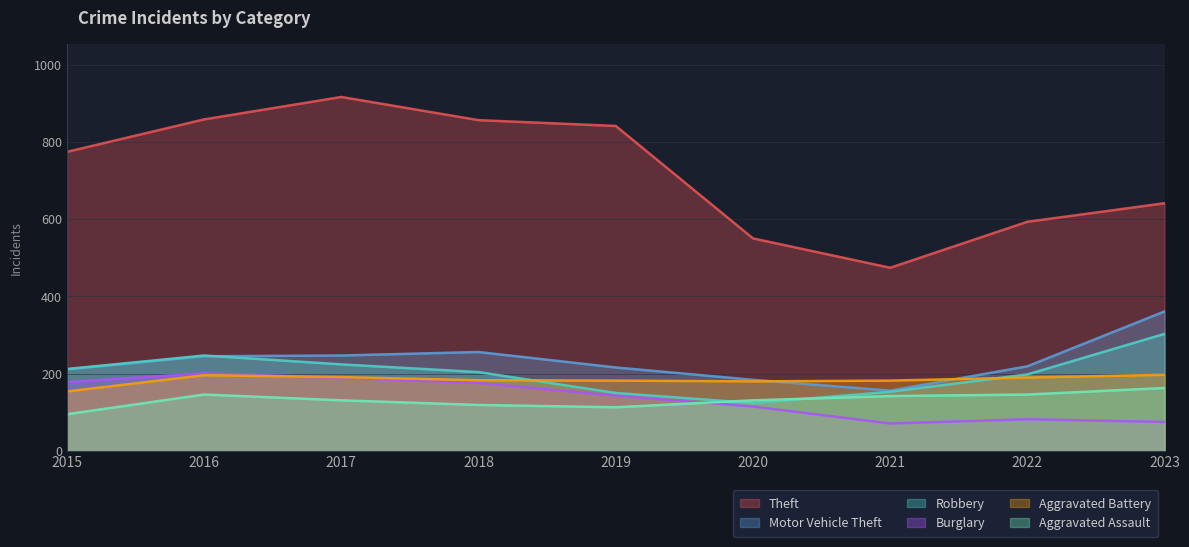

Does the chart have visible grid lines?

Yes